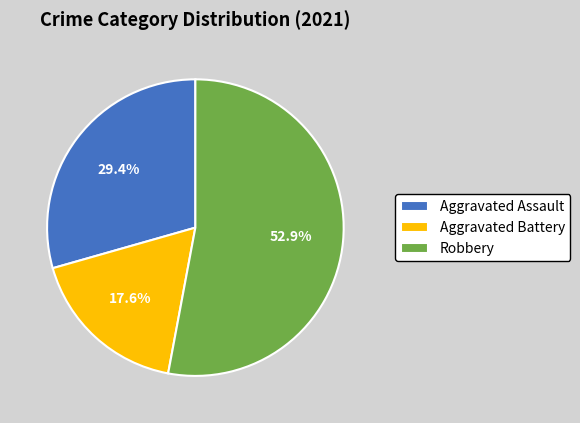

Which slice represents more than half of the pie?

Robbery